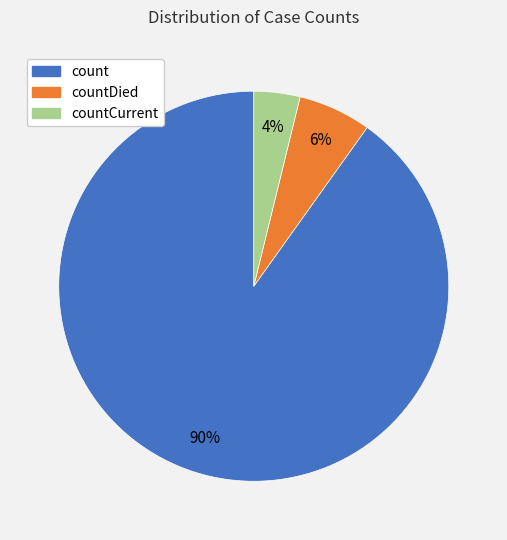

Is there a majority slice in this chart?

Yes